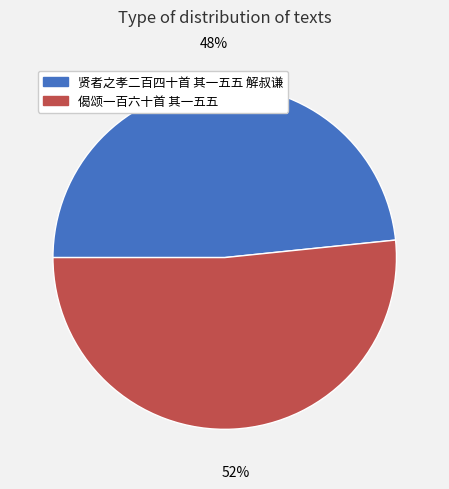

Is it true that 贤者之孝二百四十首 其一五五 解叔谦 is 39% of the pie?

False